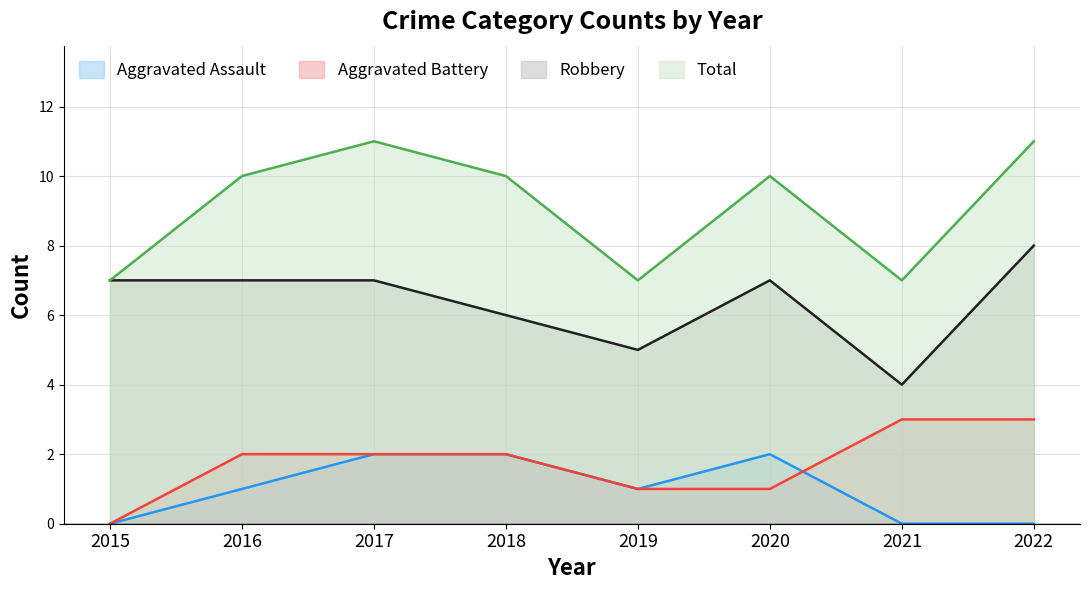

Is the value of Total at 2018 greater than the value of Aggravated Assault at 2016?

Yes